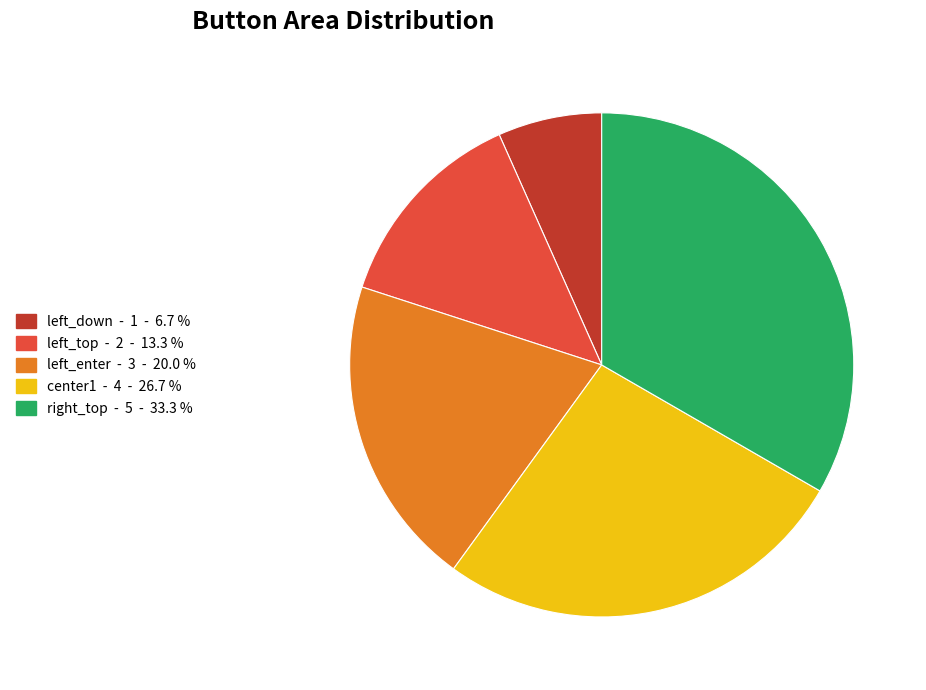

Rank the categories by value from highest to lowest.

right_top, center1, left_enter, left_top, left_down